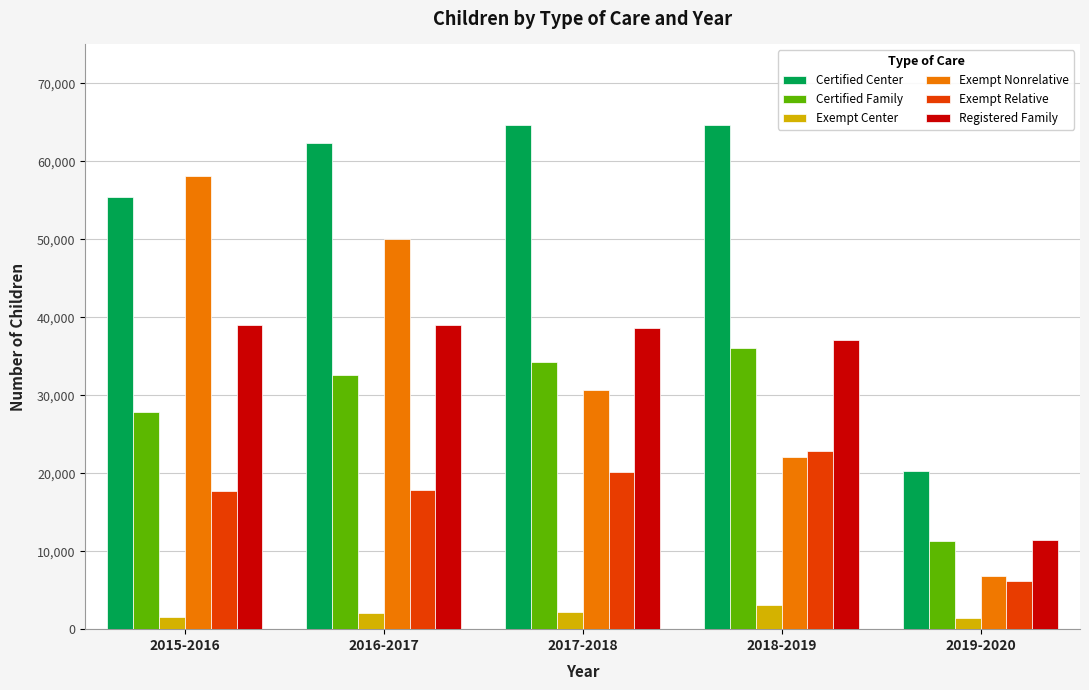

What is the sum of all Exempt Nonrelative values?

167841